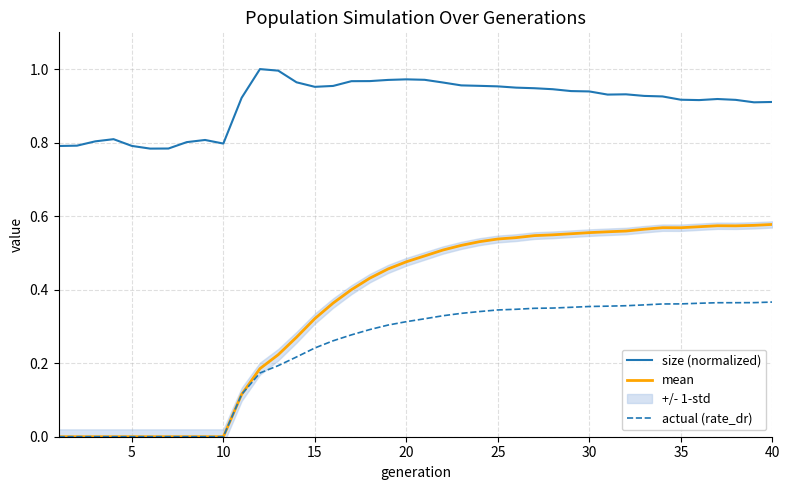

True or false: size (normalized) and actual (rate_dr) cross at least once.

False